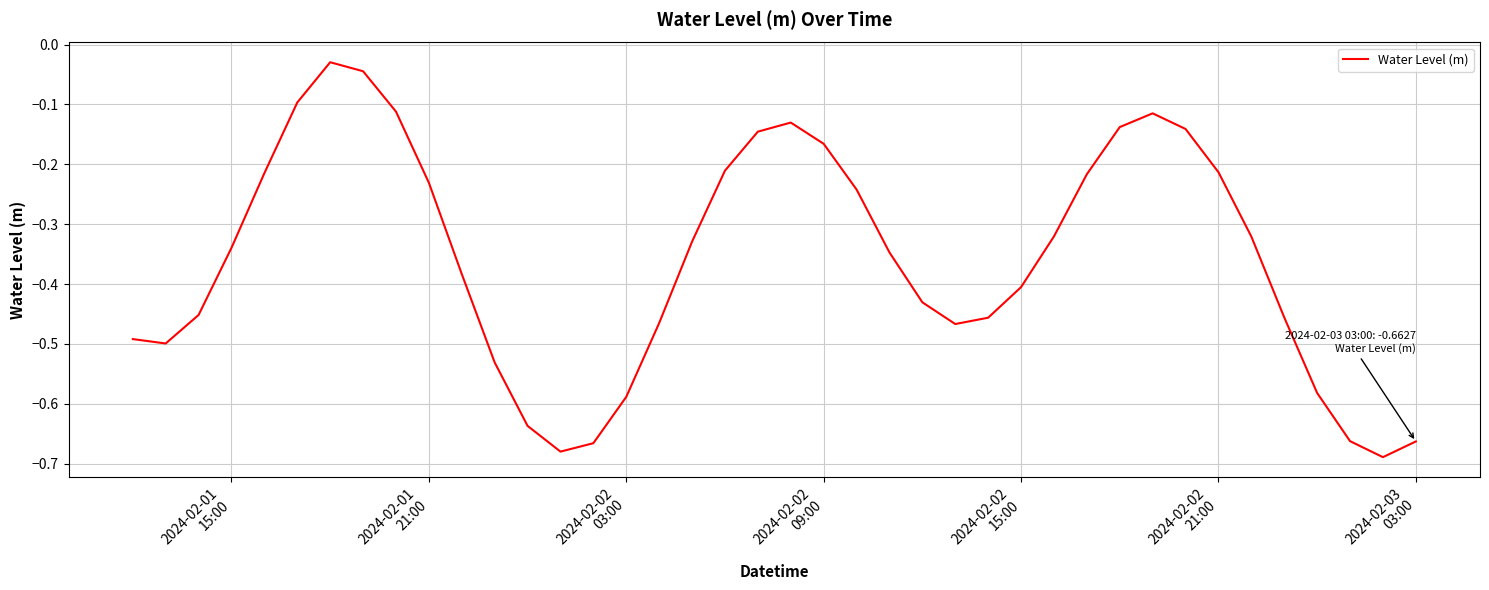

What is the difference between the maximum and minimum values?

0.7